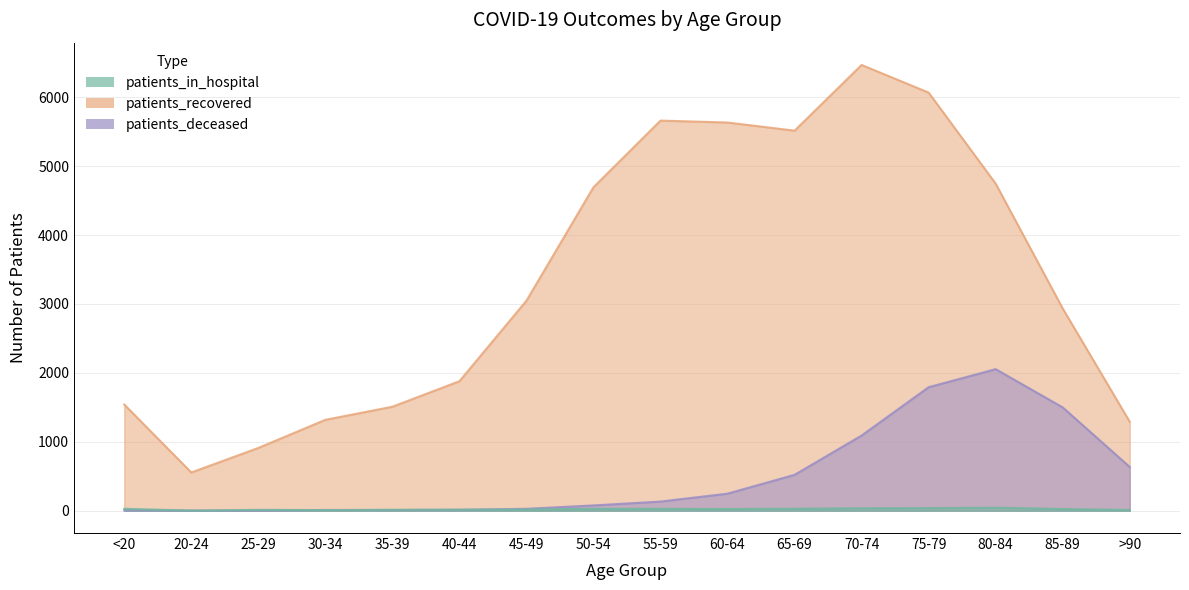

At which category is the sum across all series the highest?

75-79